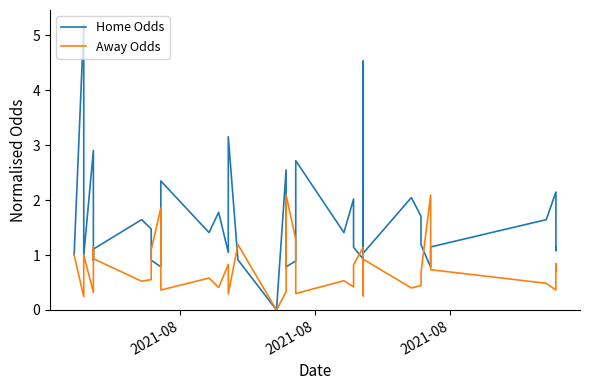

What are all the series names shown in the legend?

Home Odds, Away Odds